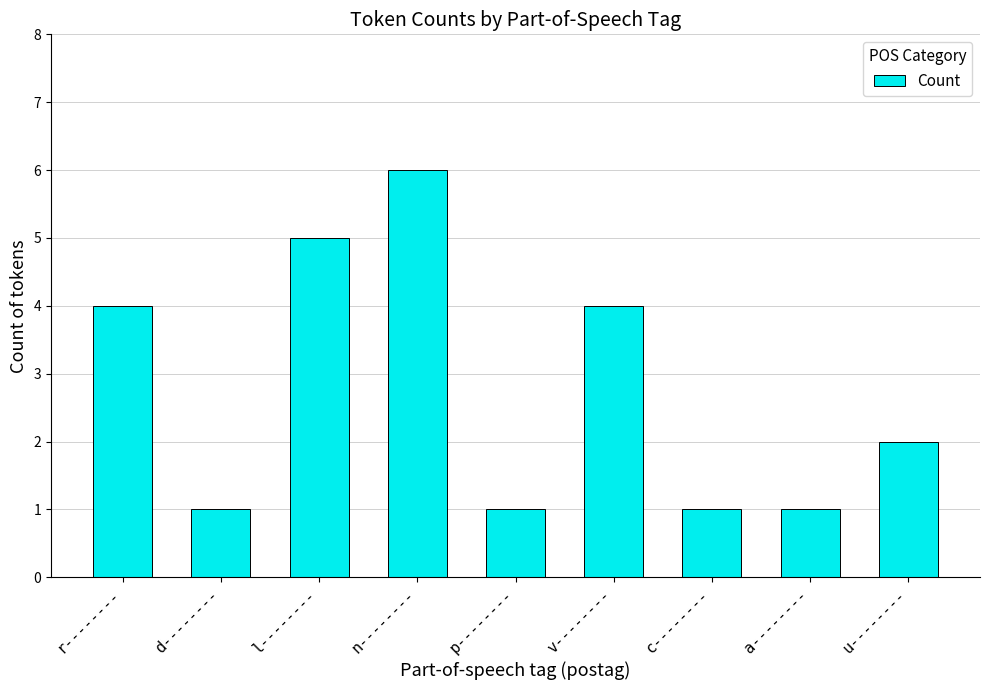

Read the value at v--------.

4